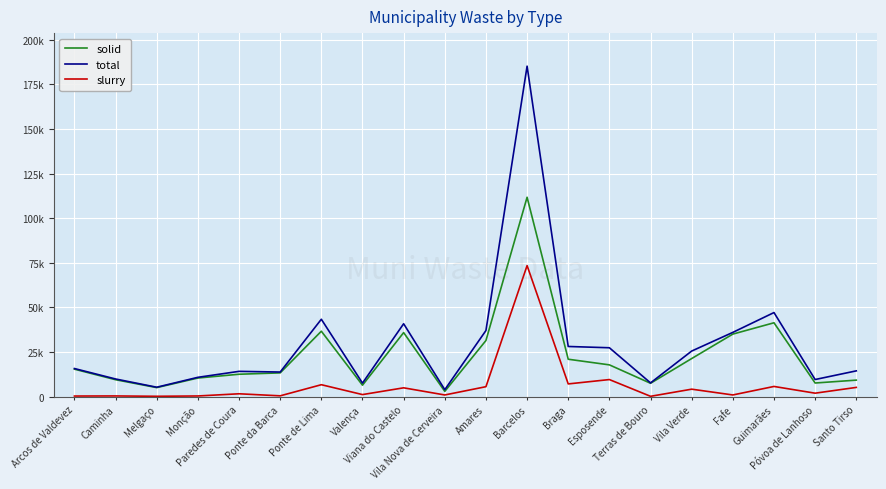

Between Monção and Viana do Castelo, which is larger?

Viana do Castelo